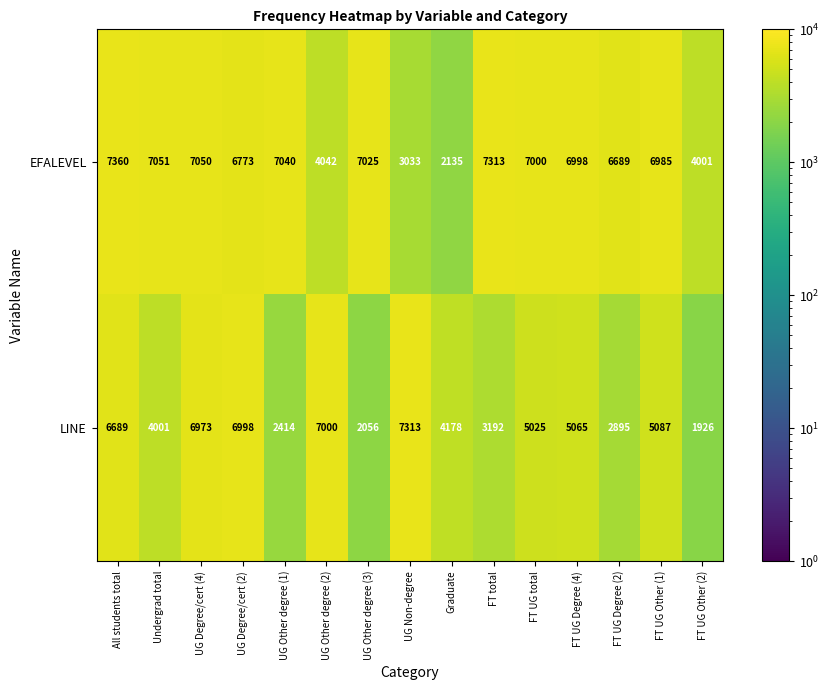

Where is EFALEVEL nearest to the value 4747?

UG Other degree (2)